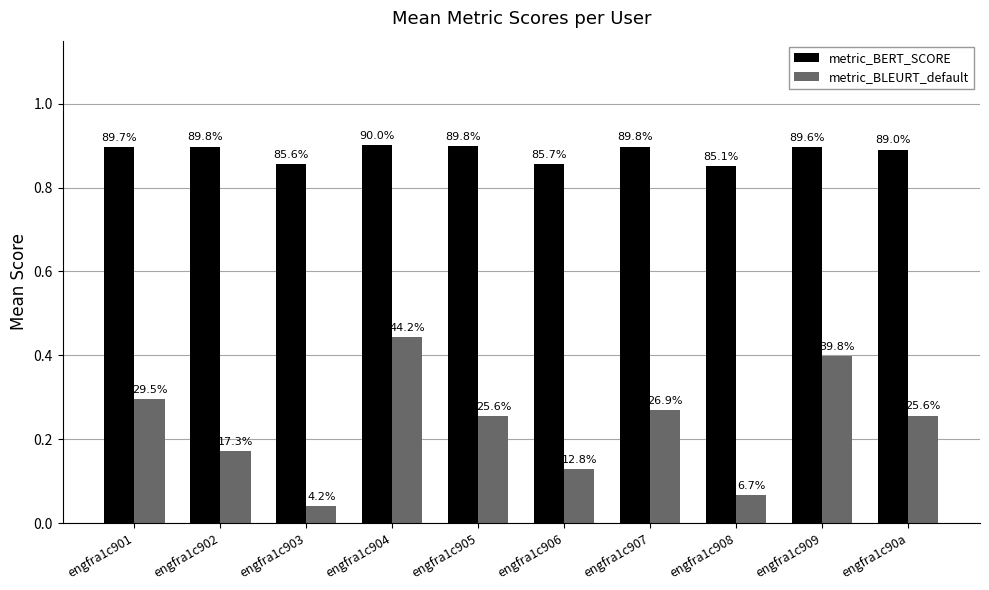

Between engfra1c904 and engfra1c906, which is larger?

engfra1c904